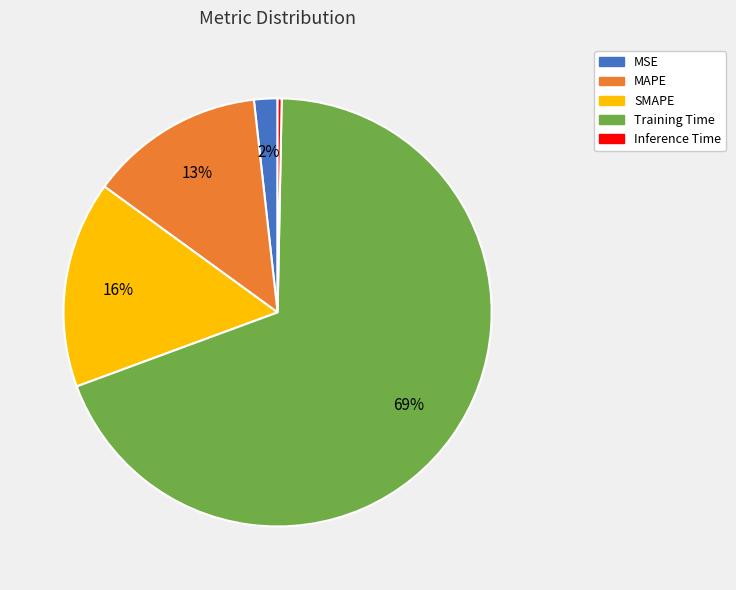

Is it true that Training Time is 58% of the pie?

False